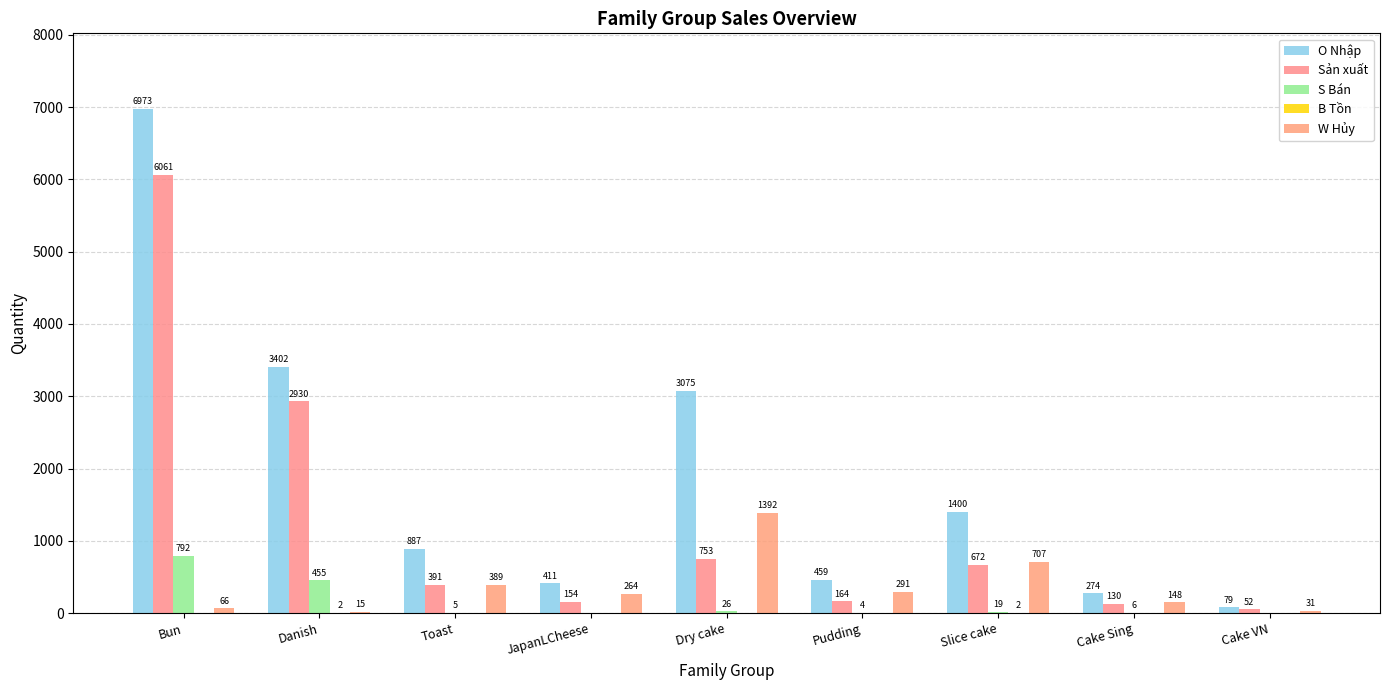

Count the number of data series in this chart.

5